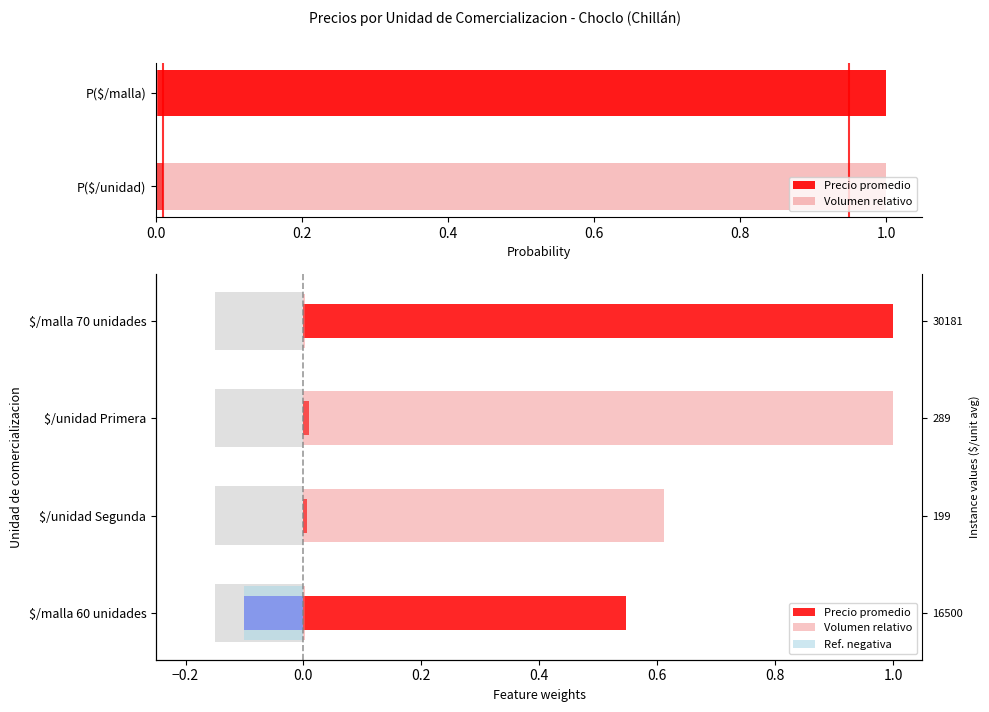

At $/unidad Segunda, list the series in order from smallest to largest.

Precio promedio, Volumen relativo